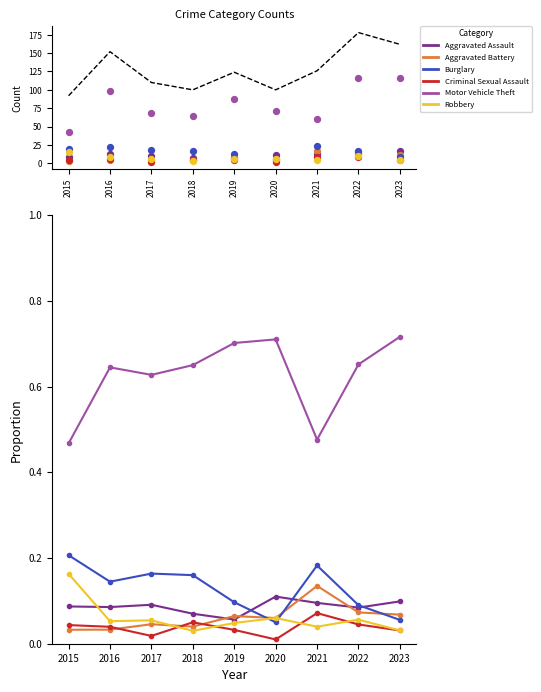

Which series contains the highest Y value?

Motor Vehicle Theft